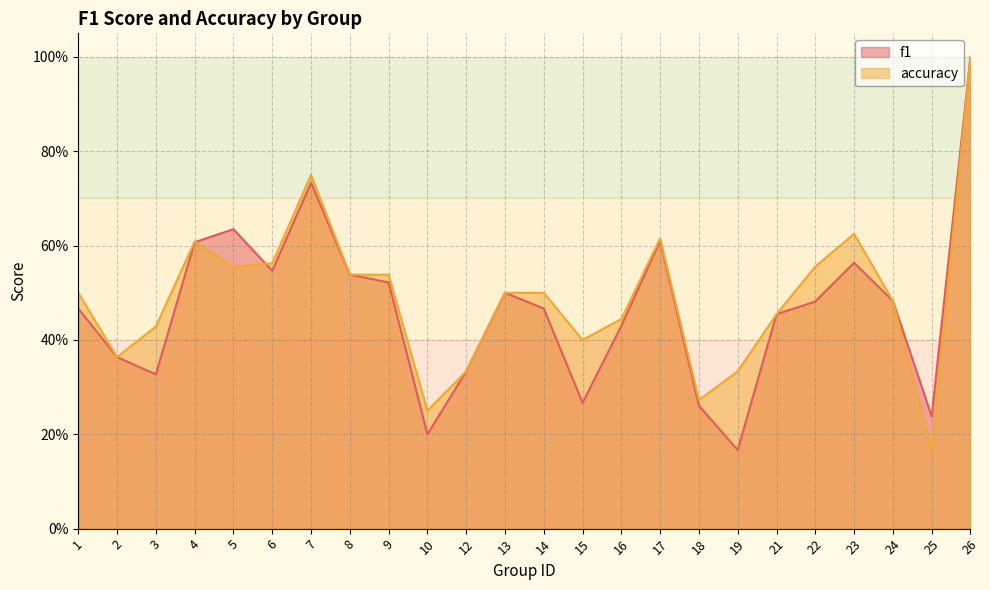

At which category is the sum across all series the highest?

26